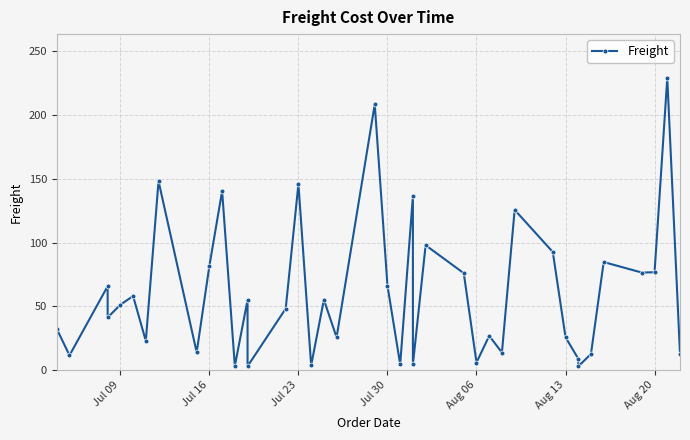

Reading left to right, what are all the values shown in this chart?

32.4	11.6	65.8	41.3	51.3	58.2	23.0	148.3	14.0	81.9	140.5	3.2	55.1	3.0	48.3	146.1	3.7	55.3	25.7	208.6	66.3	4.6	136.5	4.5	98.0	76.1	6.0	26.9	13.8	125.8	92.7	25.8	9.0	2.9	12.7	84.8	76.6	76.8	229.2	12.8